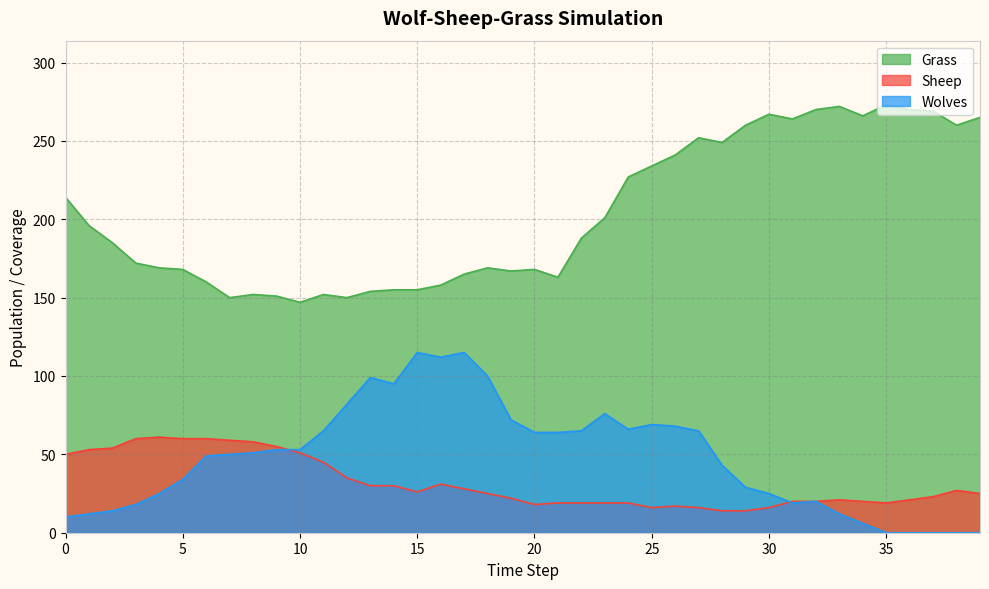

Reading left to right, extract all data points from this chart.

Grass: 214	196	185	172	169	168	160	150	152	151	147	152	150	154	155	155	158	165	169	167	168	163	188	201	227	234	241	252	249	260	267	264	270	272	266	273	270	269	260	265
Sheep: 50	53	54	60	61	60	60	59	58	55	51	45	35	30	30	26	31	28	25	22	18	19	19	19	19	16	17	16	14	14	16	20	20	21	20	19	21	23	27	25
Wolves: 10	12	14	18	25	34	49	50	51	53	53	65	82	99	95	115	112	115	100	72	64	64	65	76	66	69	68	65	43	29	25	19	20	12	6	0	0	0	0	0